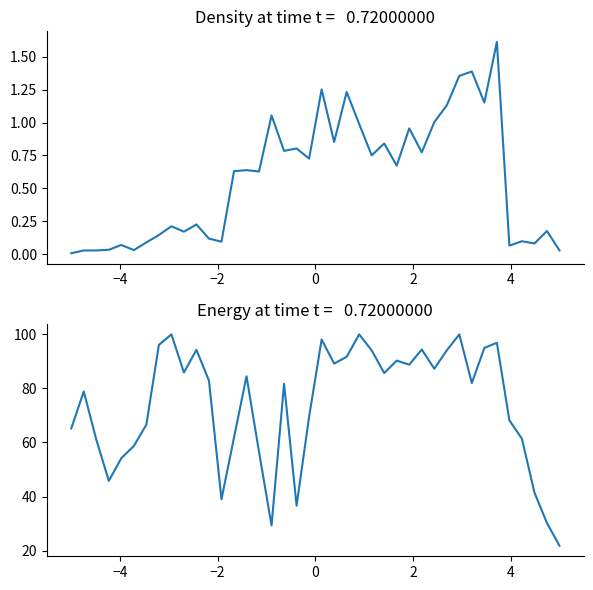

Which series has the largest range (max minus min)?

AGE